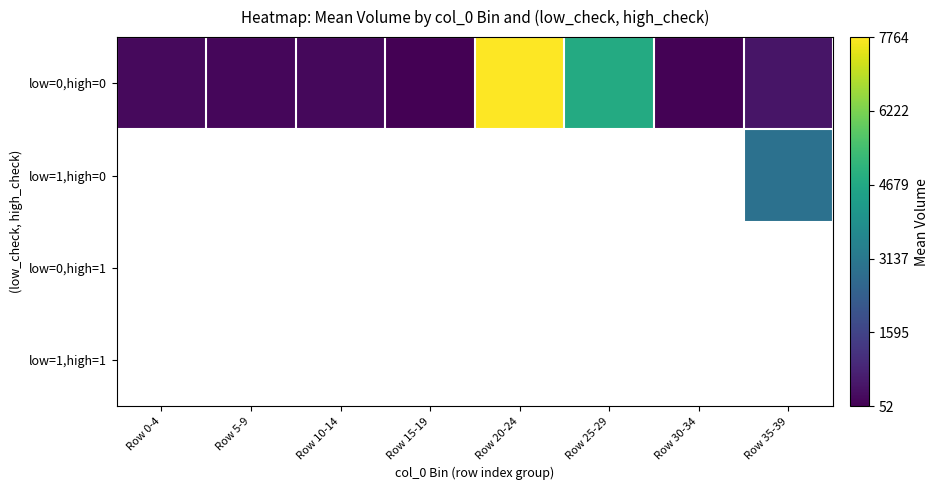

How many values in low=1,high=0 are above zero?

1